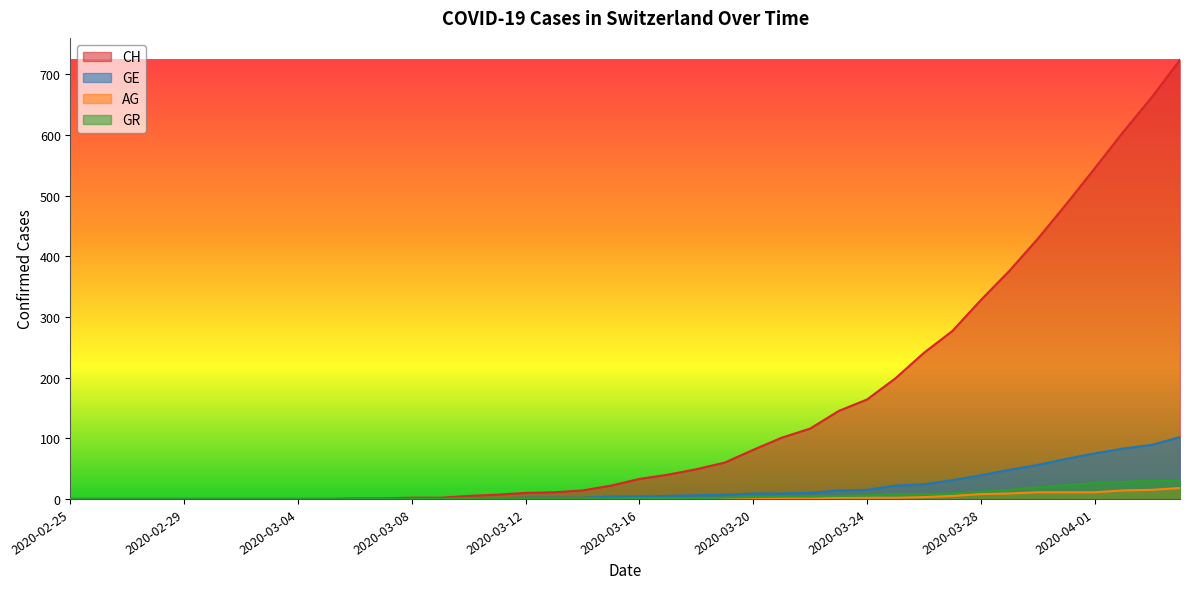

What position from the right is 2020-02-27?

38